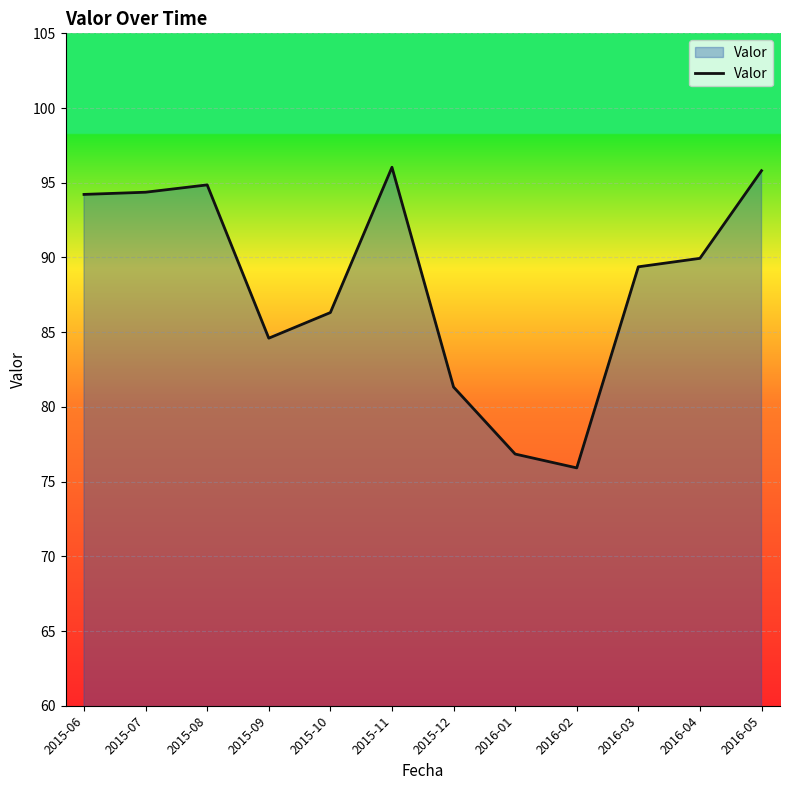

What is the smallest value displayed?

75.9